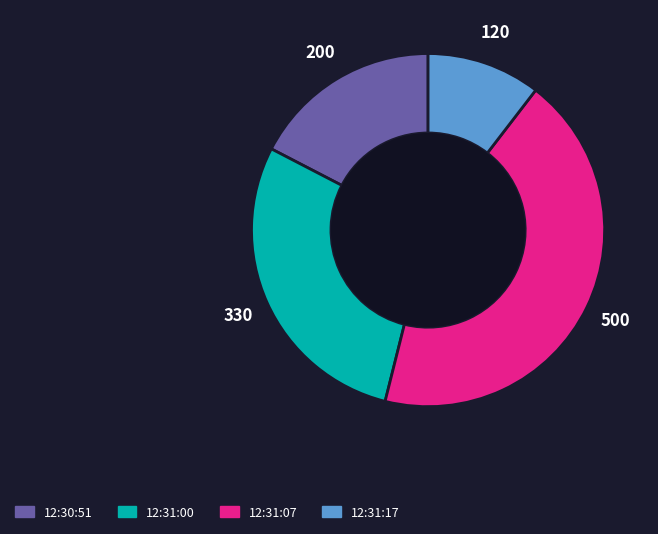

Is there a majority slice in this chart?

No